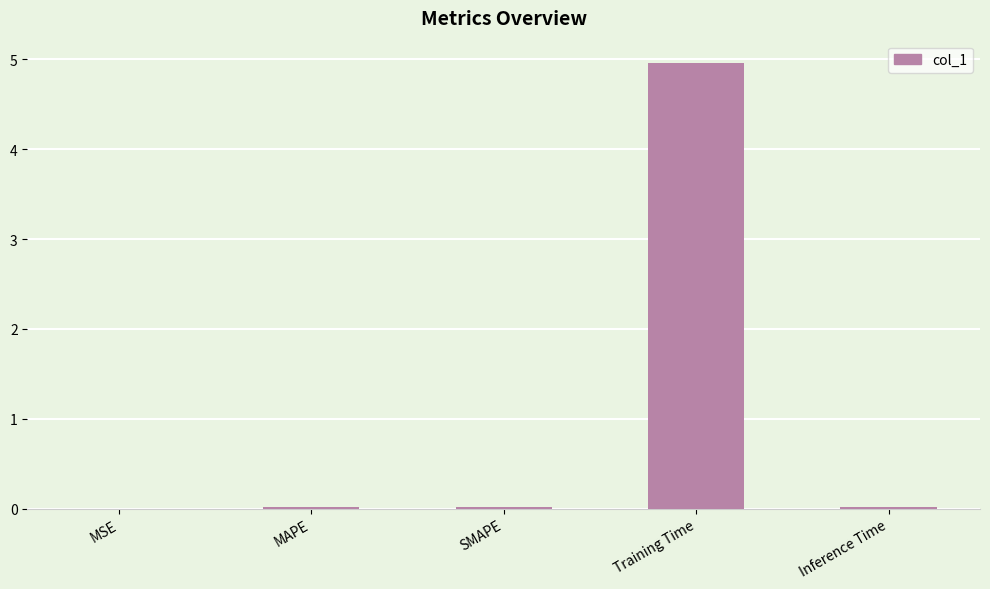

Count the number of categories in the chart.

5